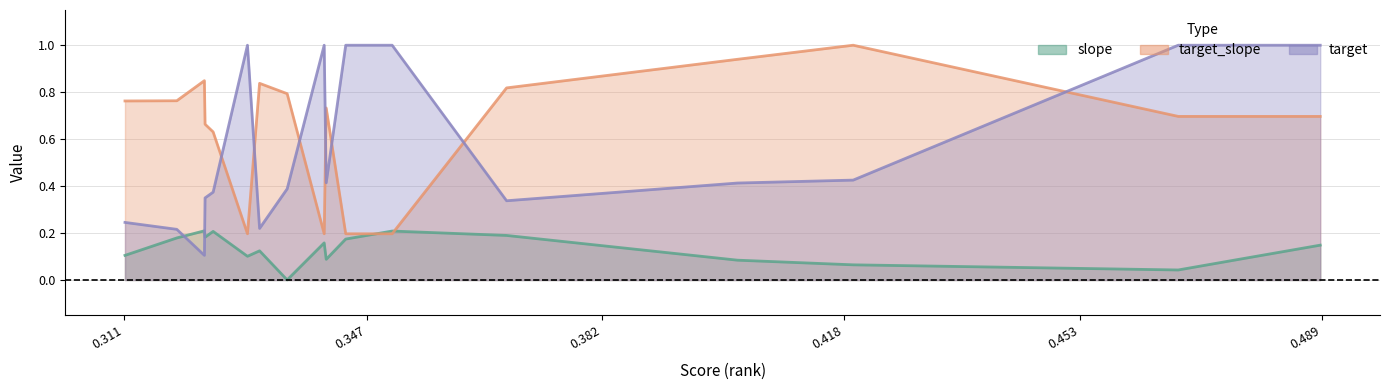

What is the difference between the second highest and second lowest values in the slope series?

0.2